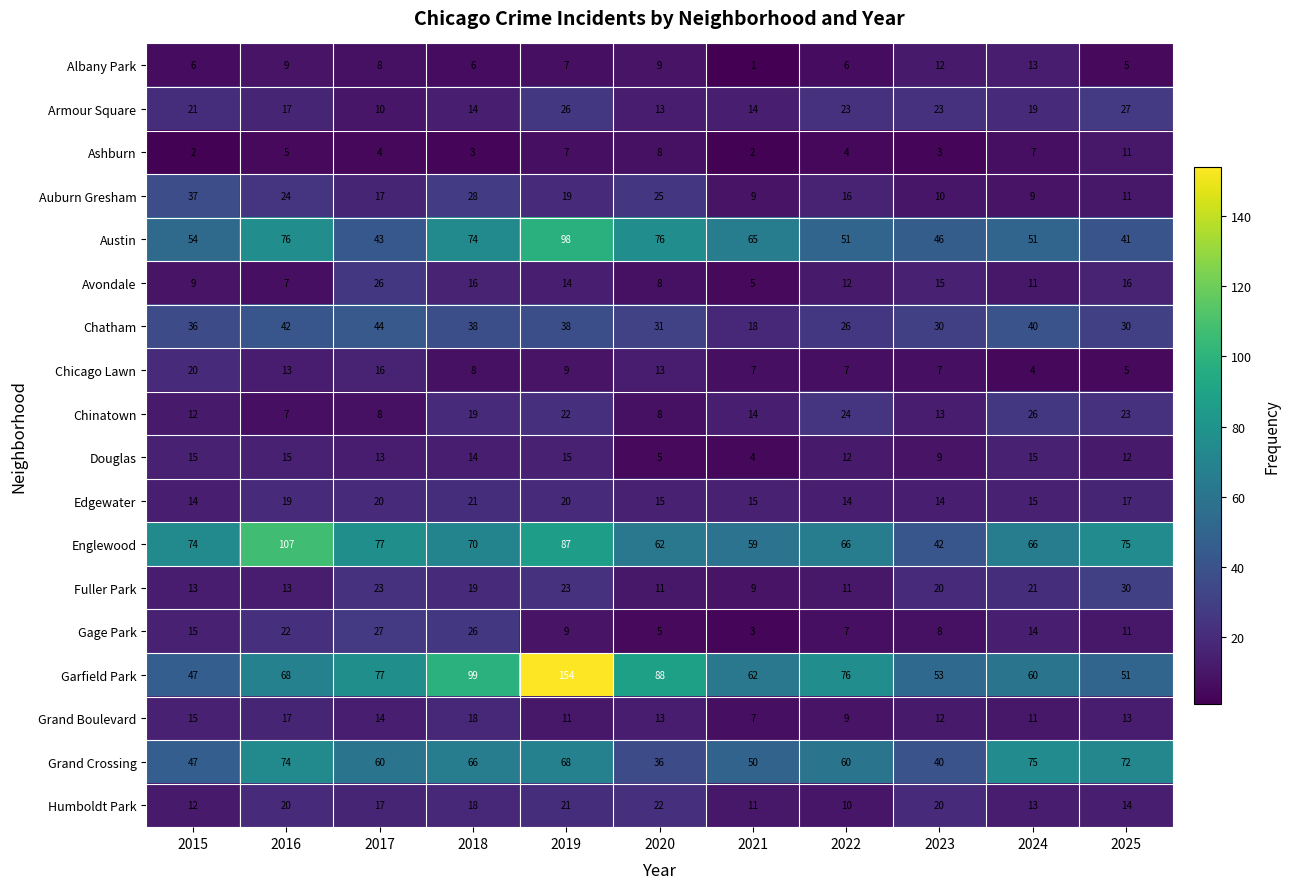

At which label is Fuller Park closest to 19?

2018